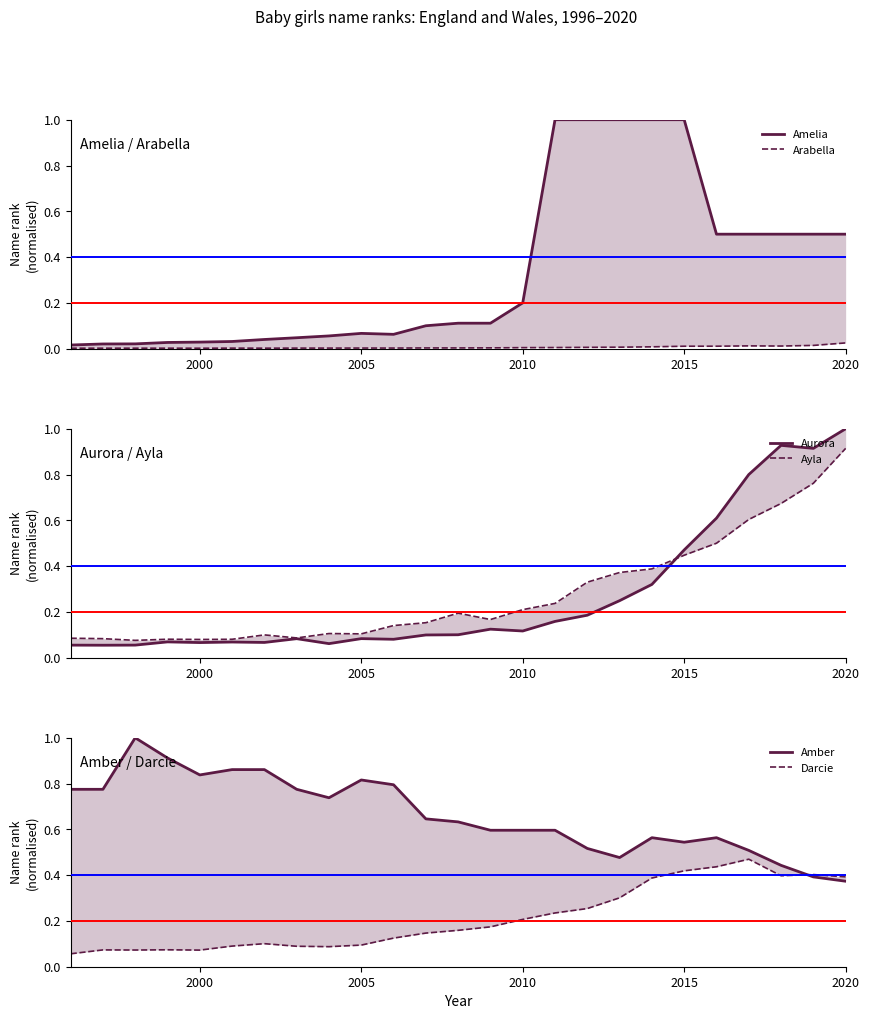

How many intersections are there between Darcie and Amber?

1